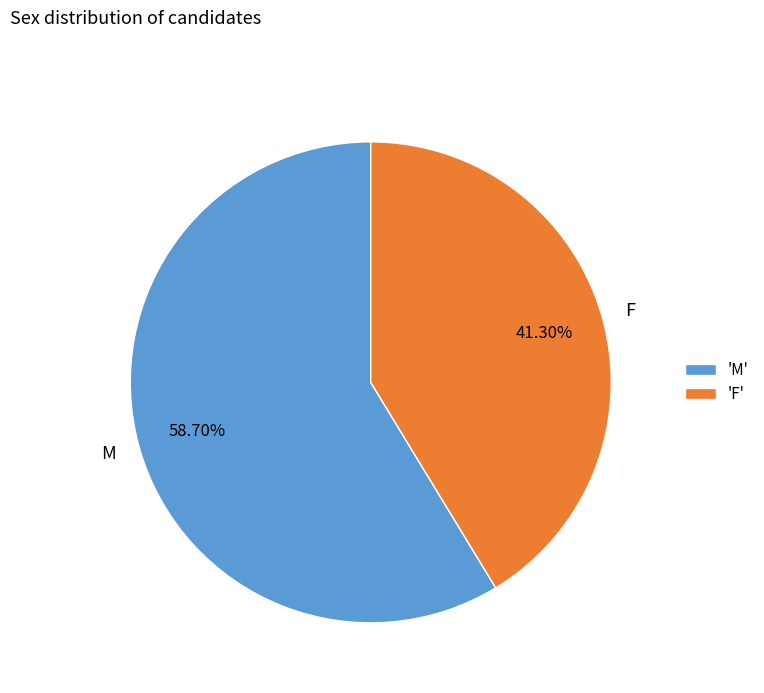

The M slice represents 46% of the pie. True or false?

False